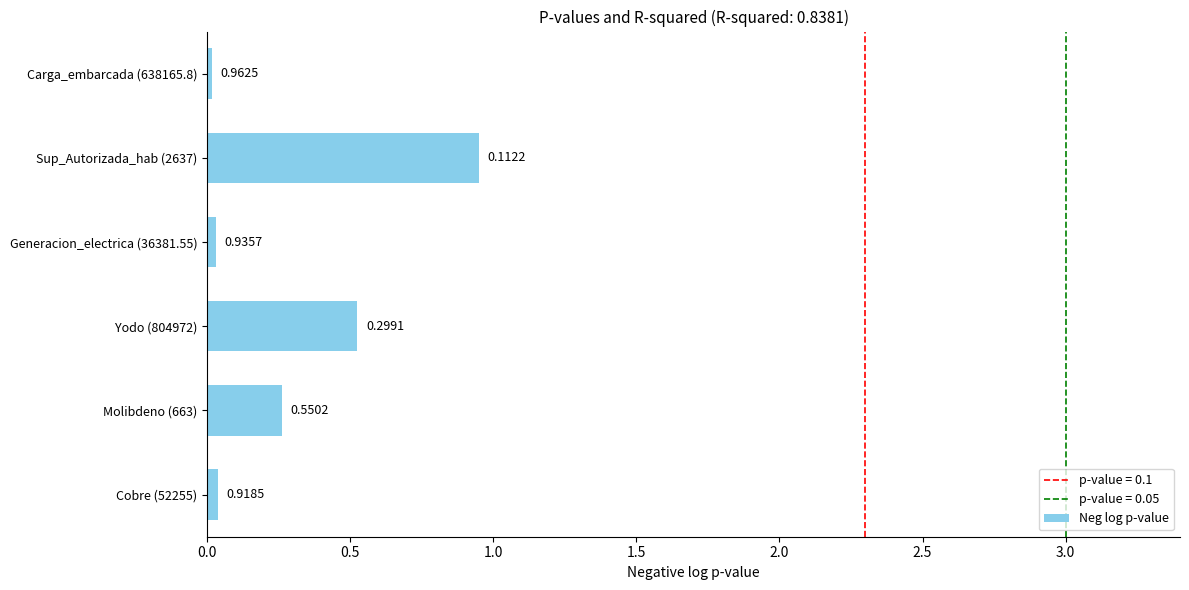

Rank the categories by value from lowest to highest.

Carga_embarcada (638165.8), Generacion_electrica (36381.55), Cobre (52255), Molibdeno (663), Yodo (804972), Sup_Autorizada_hab (2637)